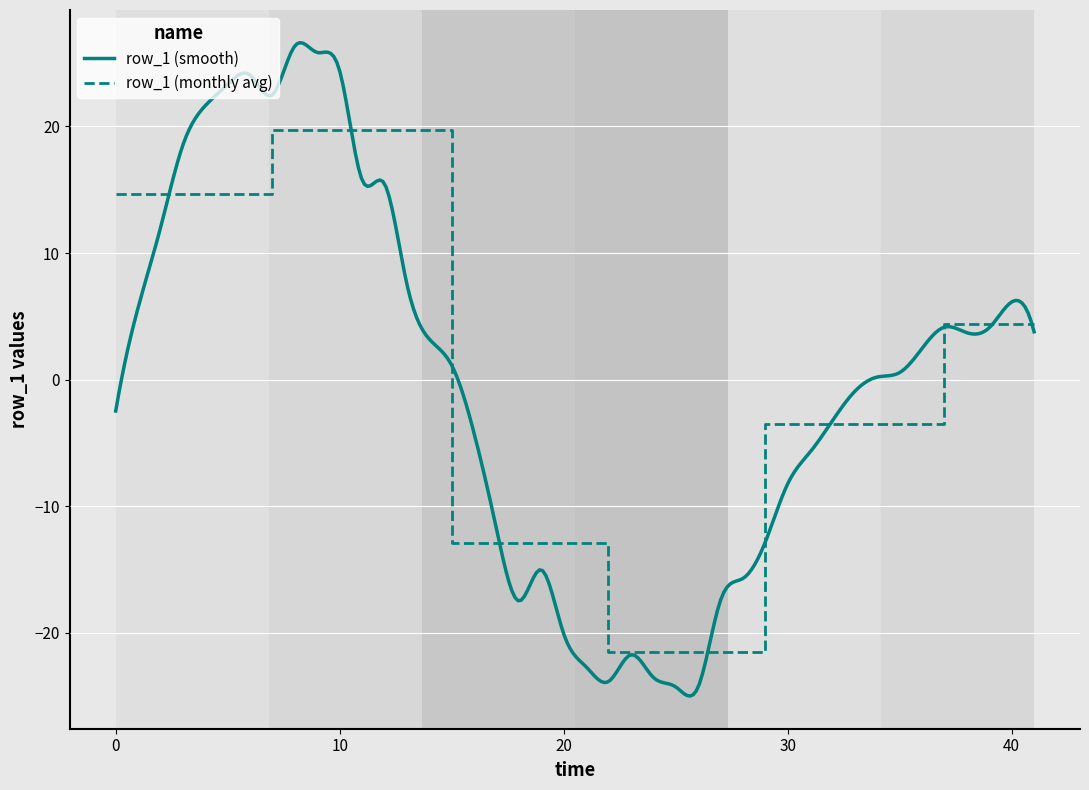

What is the change in value from 1 to 18?

-20.7